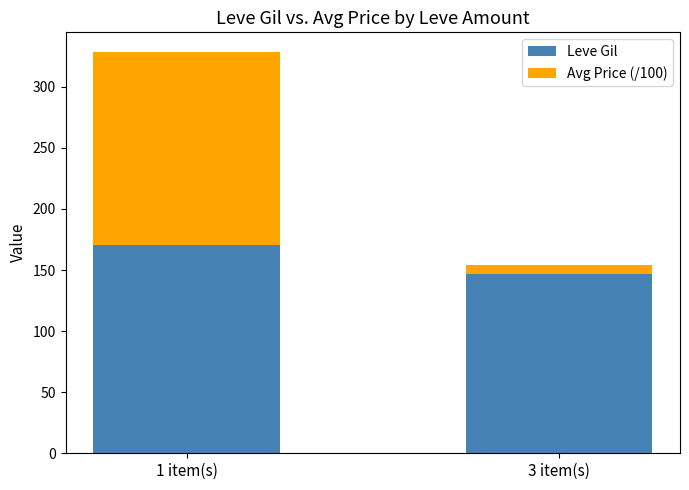

Rank the categories by Leve Gil value from highest to lowest.

1 item(s), 3 item(s)